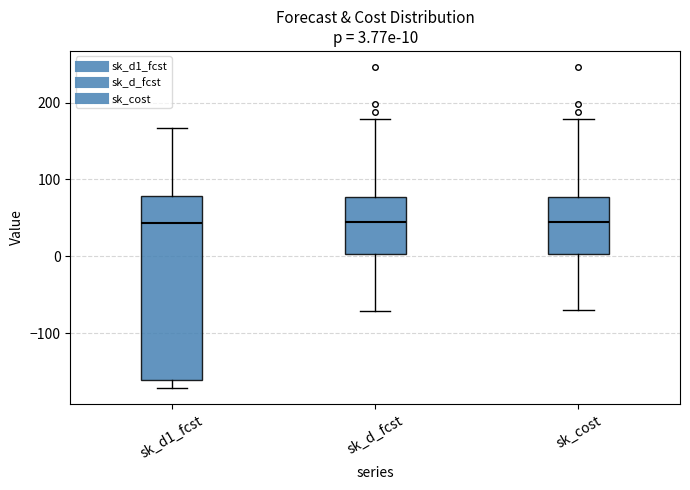

Which box is the tallest, from its lower edge to its upper edge?

sk_d1_fcst